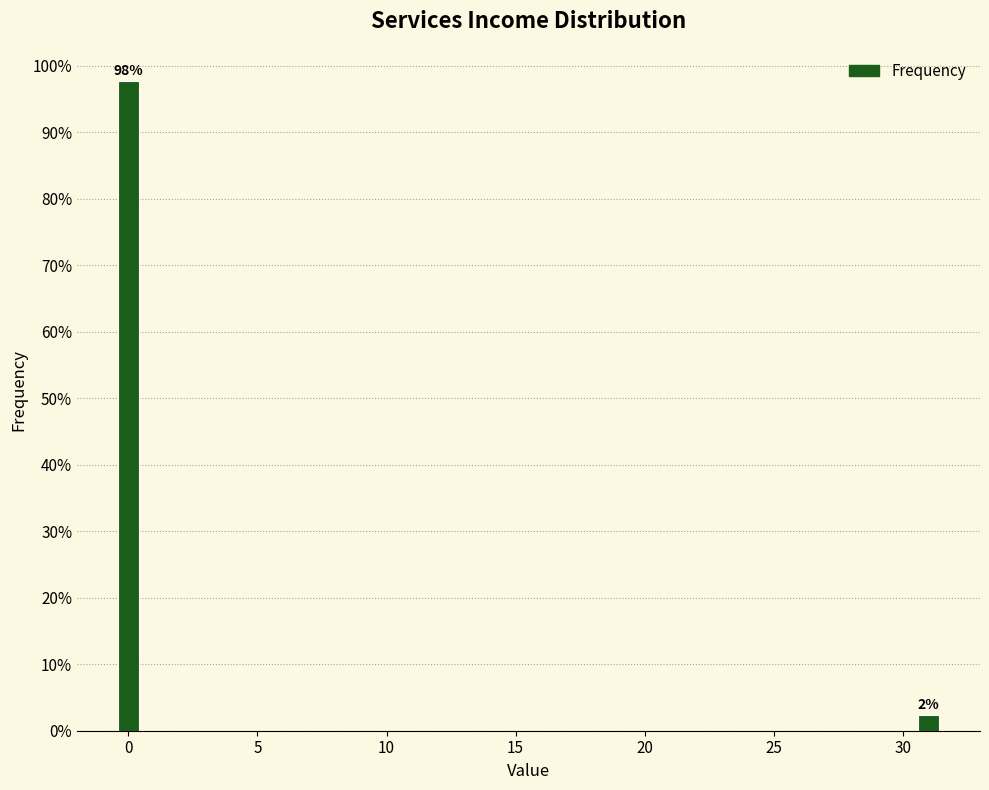

What is the value of the 1st bar from the left?

97.7